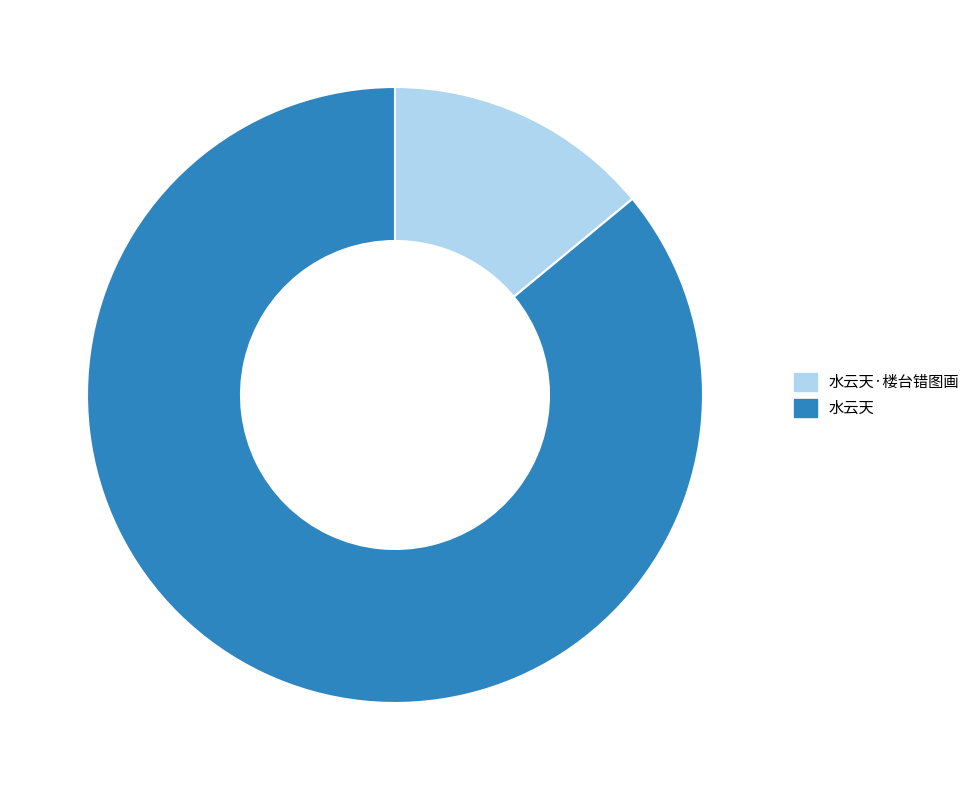

Which slice represents more than half of the pie?

水云天